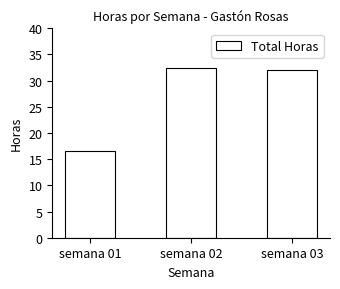

What is the difference between the values at semana 02 and semana 03?

0.5